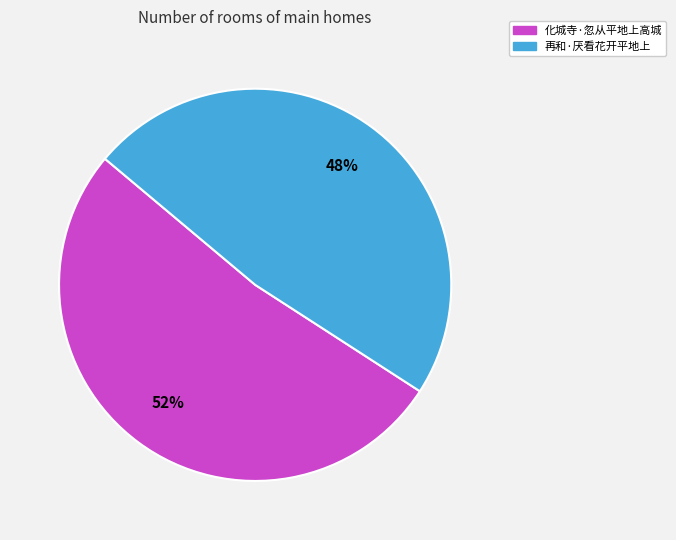

Do 再和·厌看花开平地上 and 化城寺·忽从平地上高城 together represent more than half of the pie?

Yes